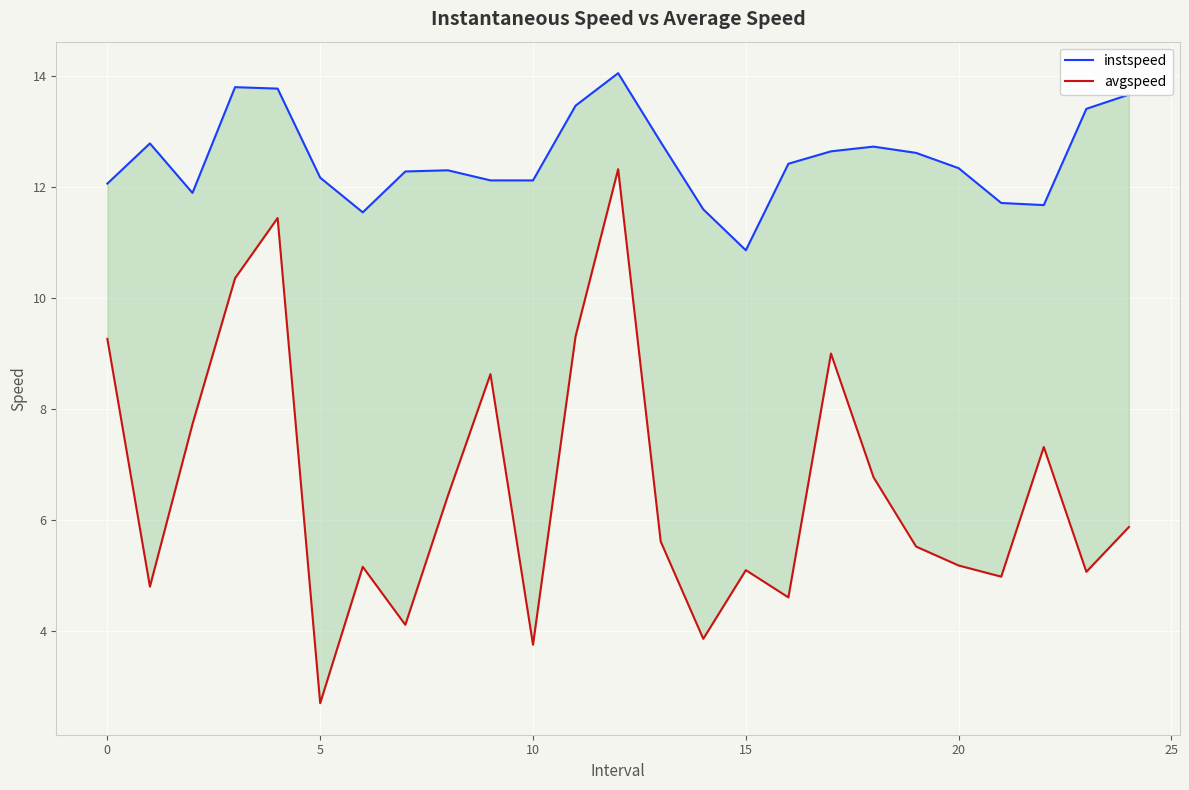

What is the difference between the maximum and second lowest values in the avgspeed series?

8.6